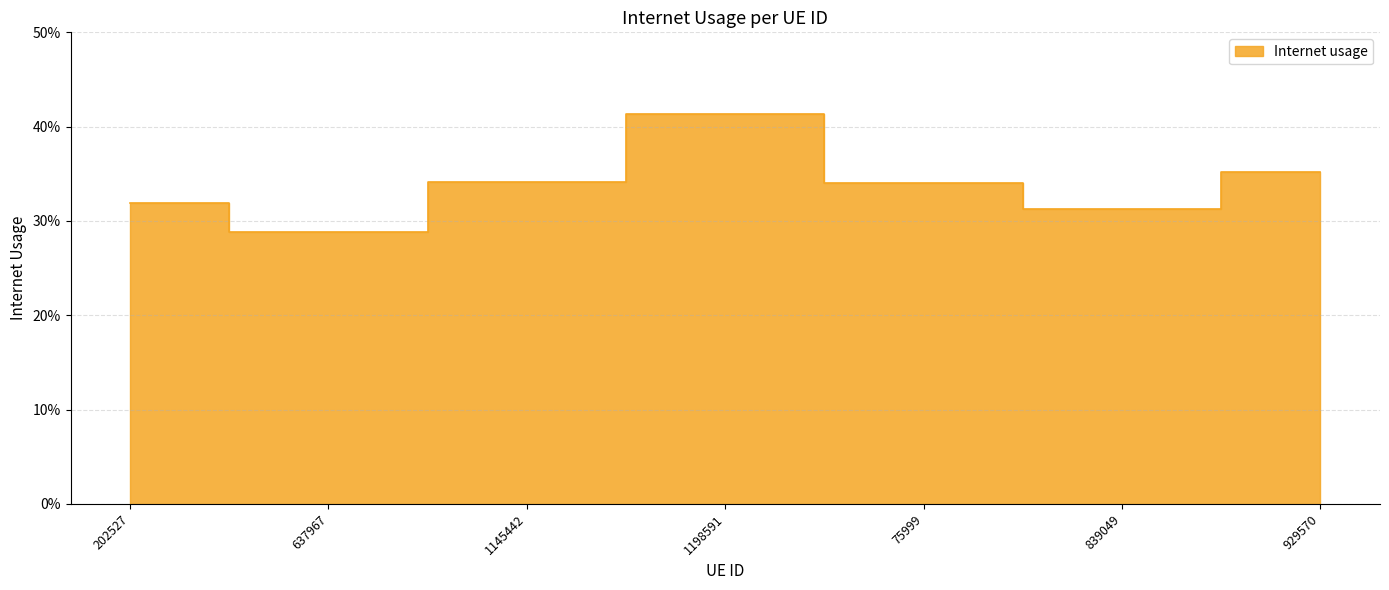

What is the label of the 5th point from the left?

75999